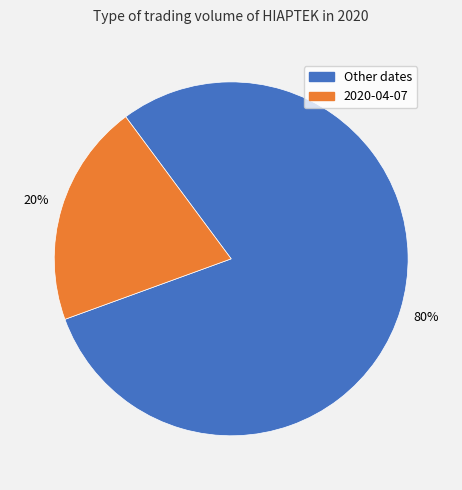

To the nearest percent, what portion does Other dates represent?

80%